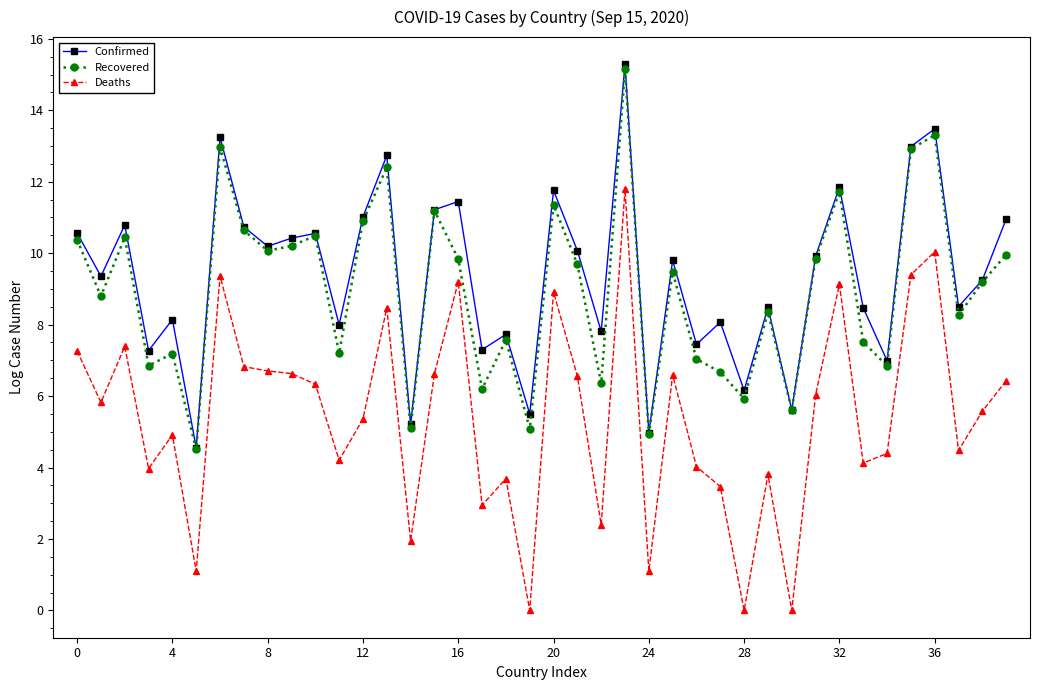

Which series has the widest spread of values?

Deaths